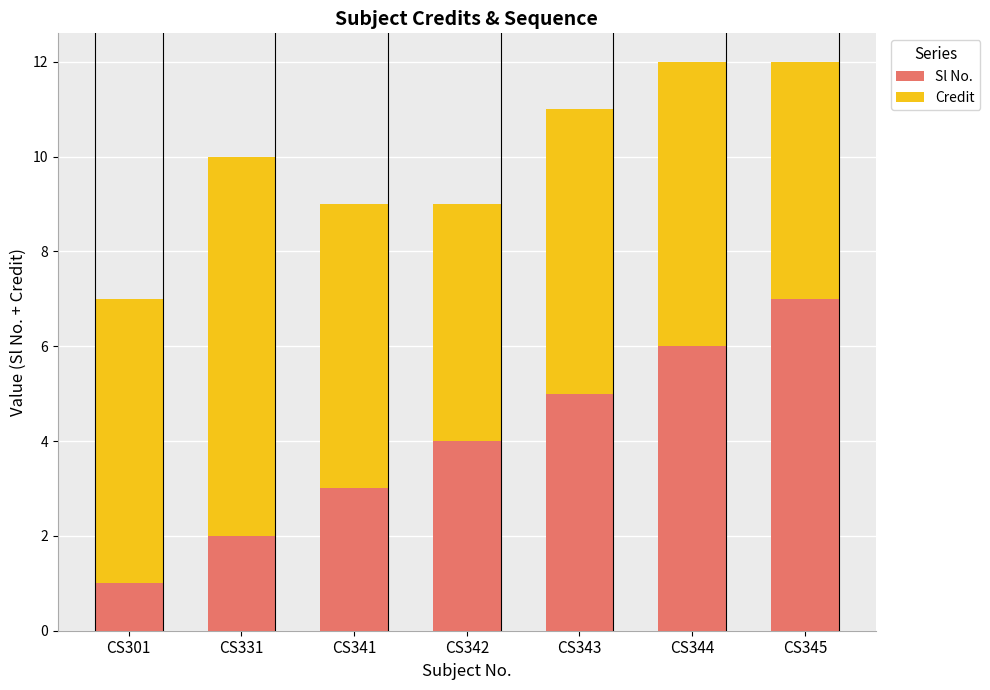

Count the Sl No. values in the range 2 to 6.

5